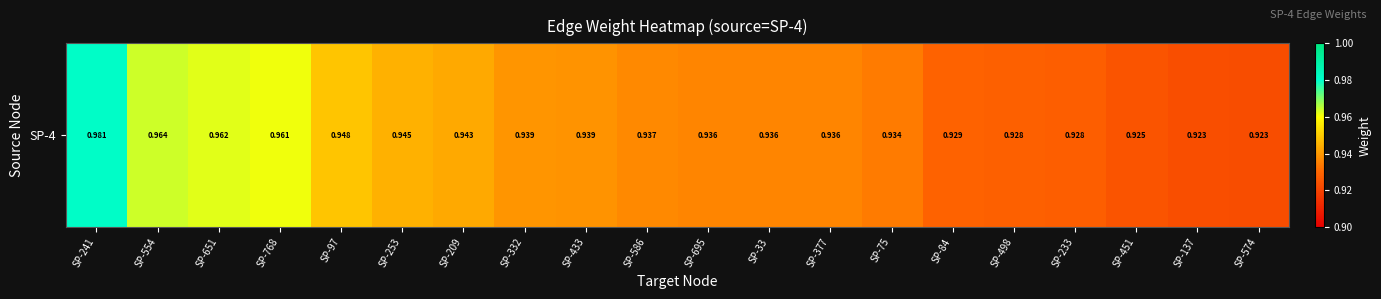

Reading left to right, extract all data points from this chart.

SP-241=1.0	SP-554=1.0	SP-651=1.0	SP-768=1.0	SP-97=0.9	SP-253=0.9	SP-209=0.9	SP-332=0.9	SP-433=0.9	SP-586=0.9	SP-695=0.9	SP-33=0.9	SP-377=0.9	SP-75=0.9	SP-84=0.9	SP-498=0.9	SP-233=0.9	SP-451=0.9	SP-137=0.9	SP-574=0.9